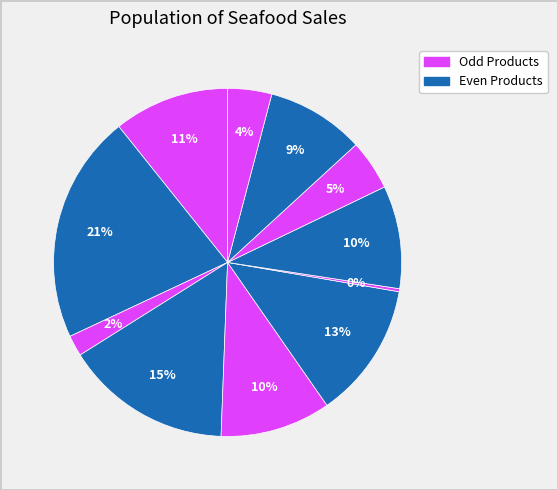

How many slices are in this pie chart?

11